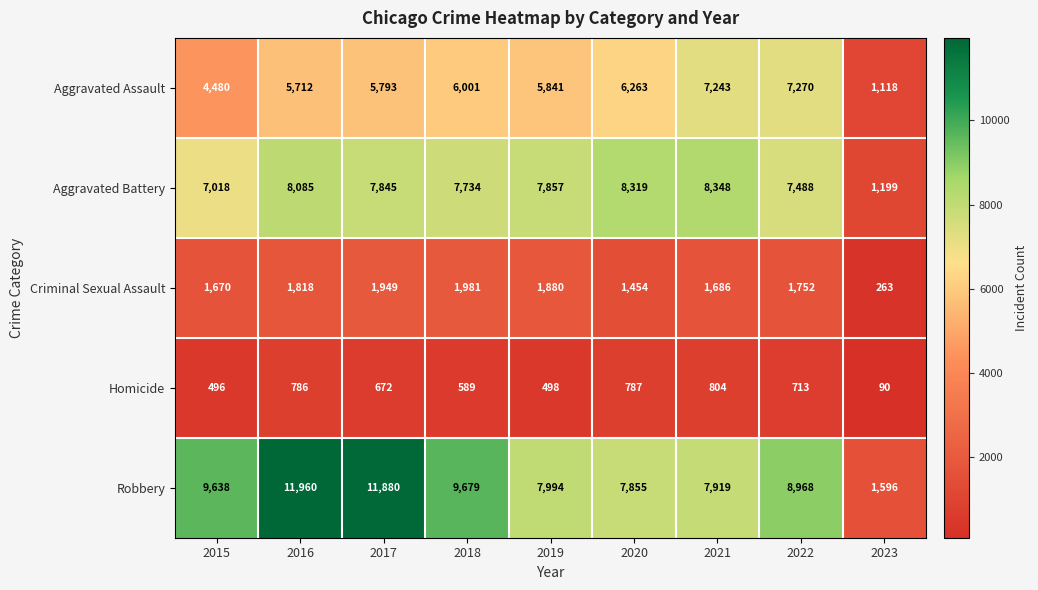

What is the maximum value shown in the chart?

11960